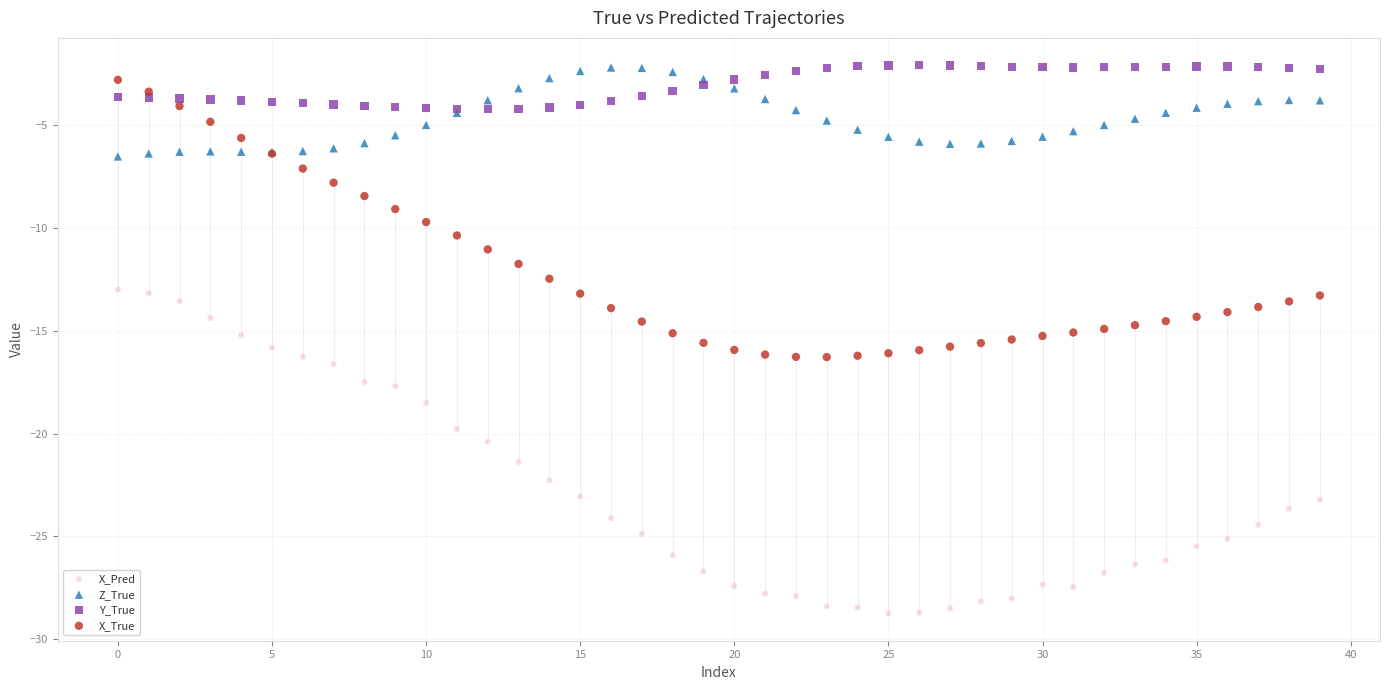

Which series has the widest spread of Y values?

X_Pred